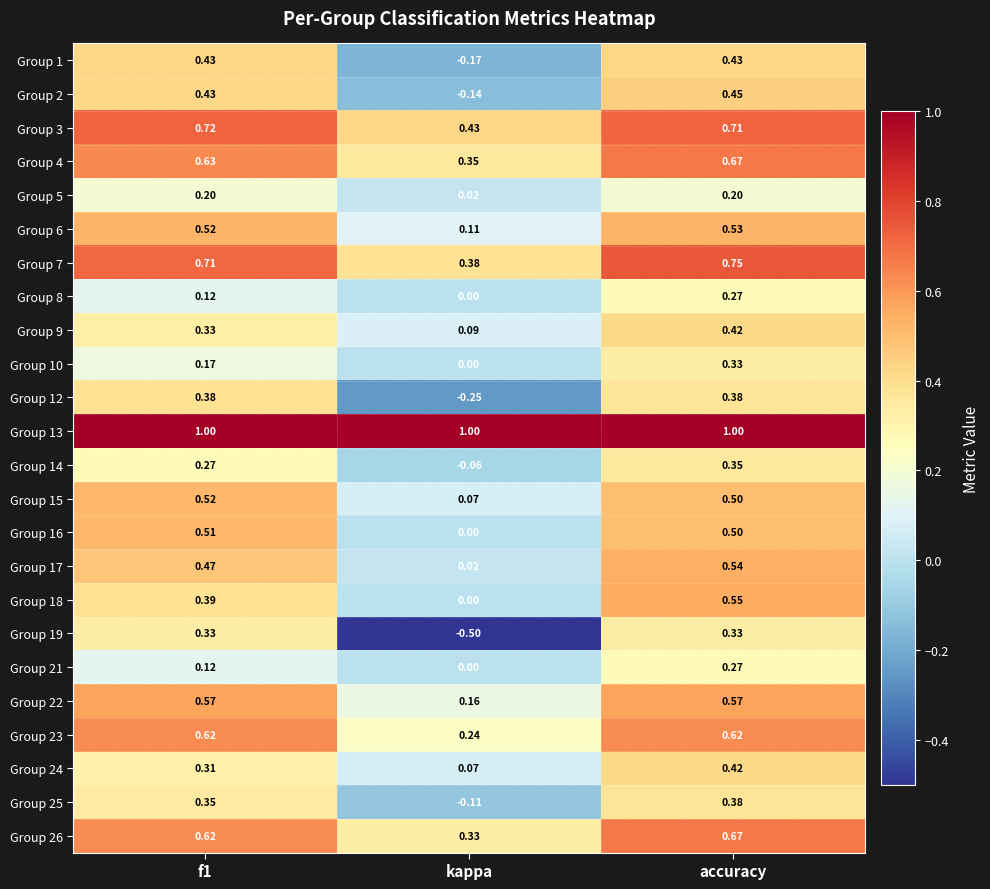

At which category is the sum across all series the highest?

accuracy